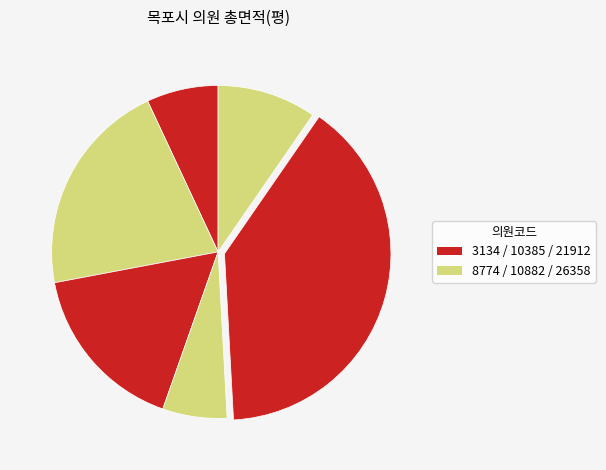

How many segments does this pie chart have?

6